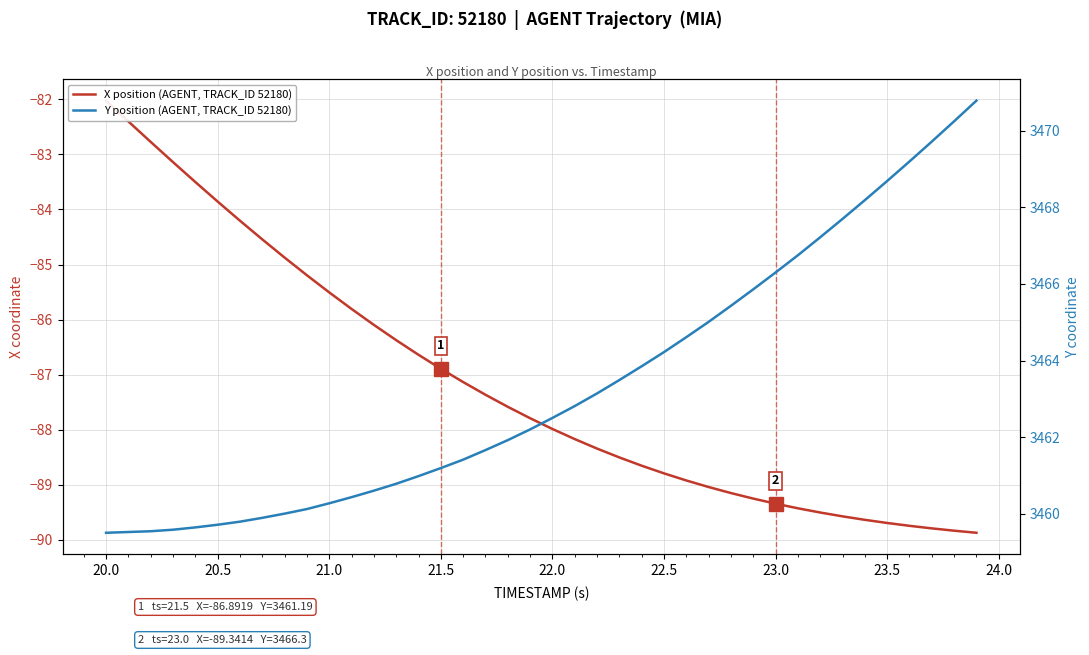

True or false: X position (AGENT, TRACK_ID 52180) and Y position (AGENT, TRACK_ID 52180) intersect in this chart.

False